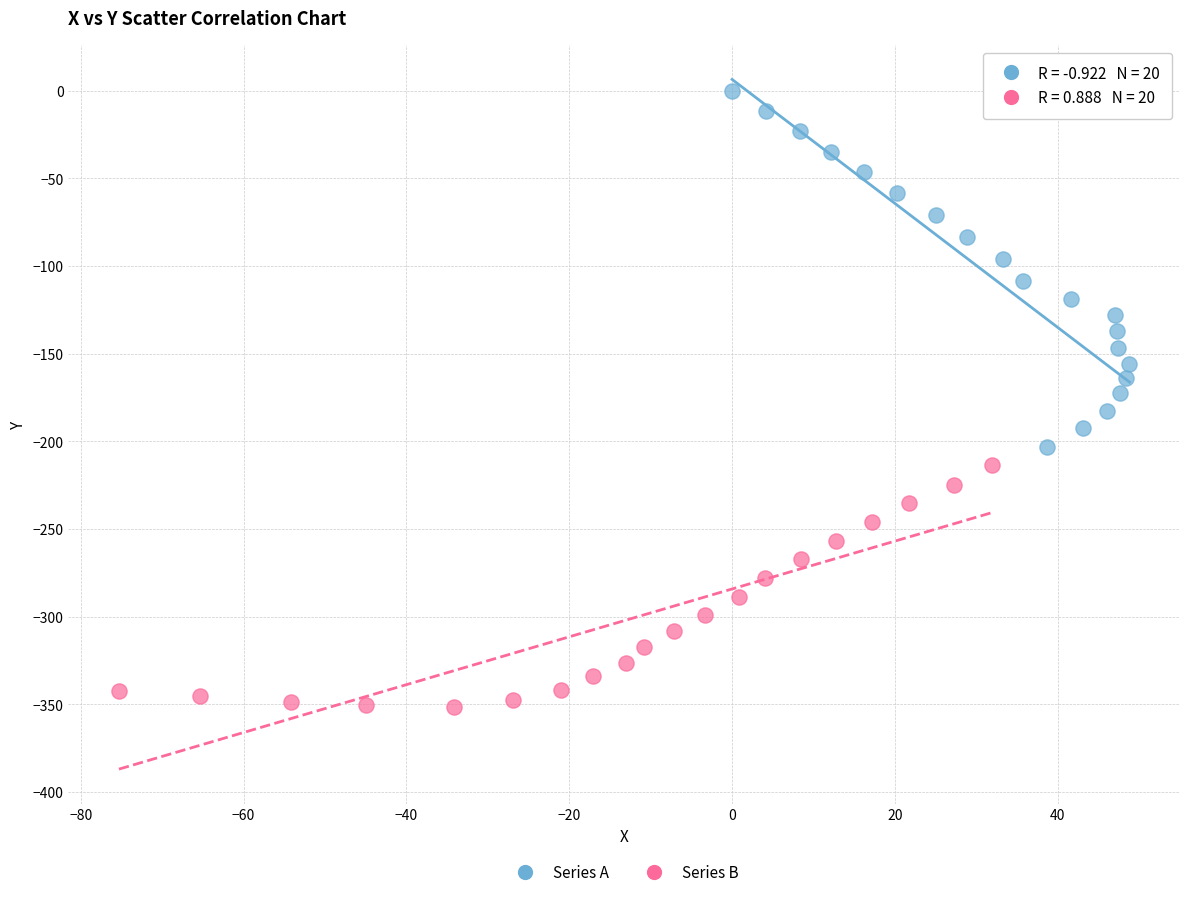

Which series reaches the maximum Y coordinate?

Series A